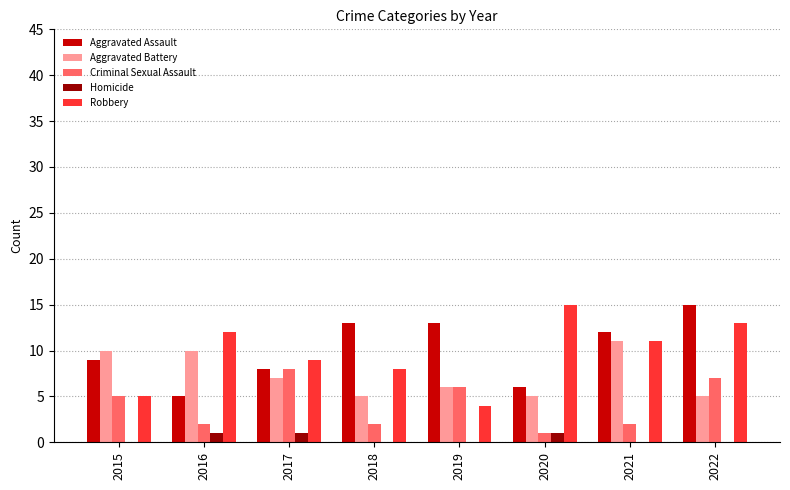

Does the chart contain stacked bars?

No